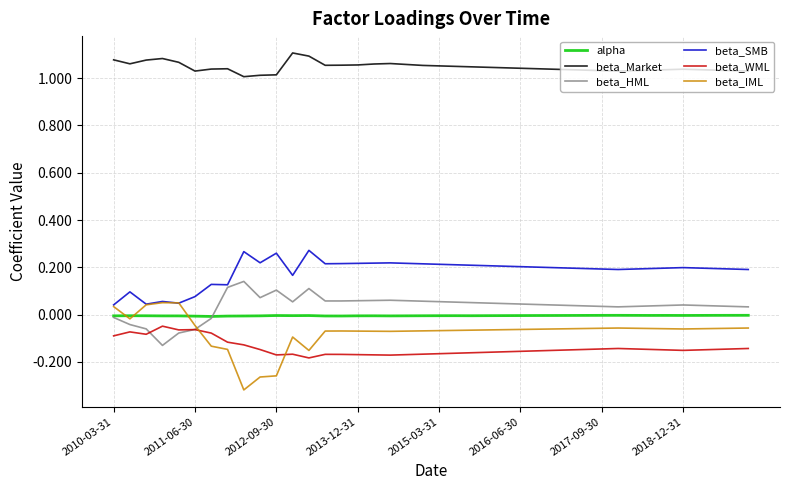

Rank the series by their maximum value, from highest to lowest.

beta_Market, beta_SMB, beta_HML, beta_IML, alpha, beta_WML